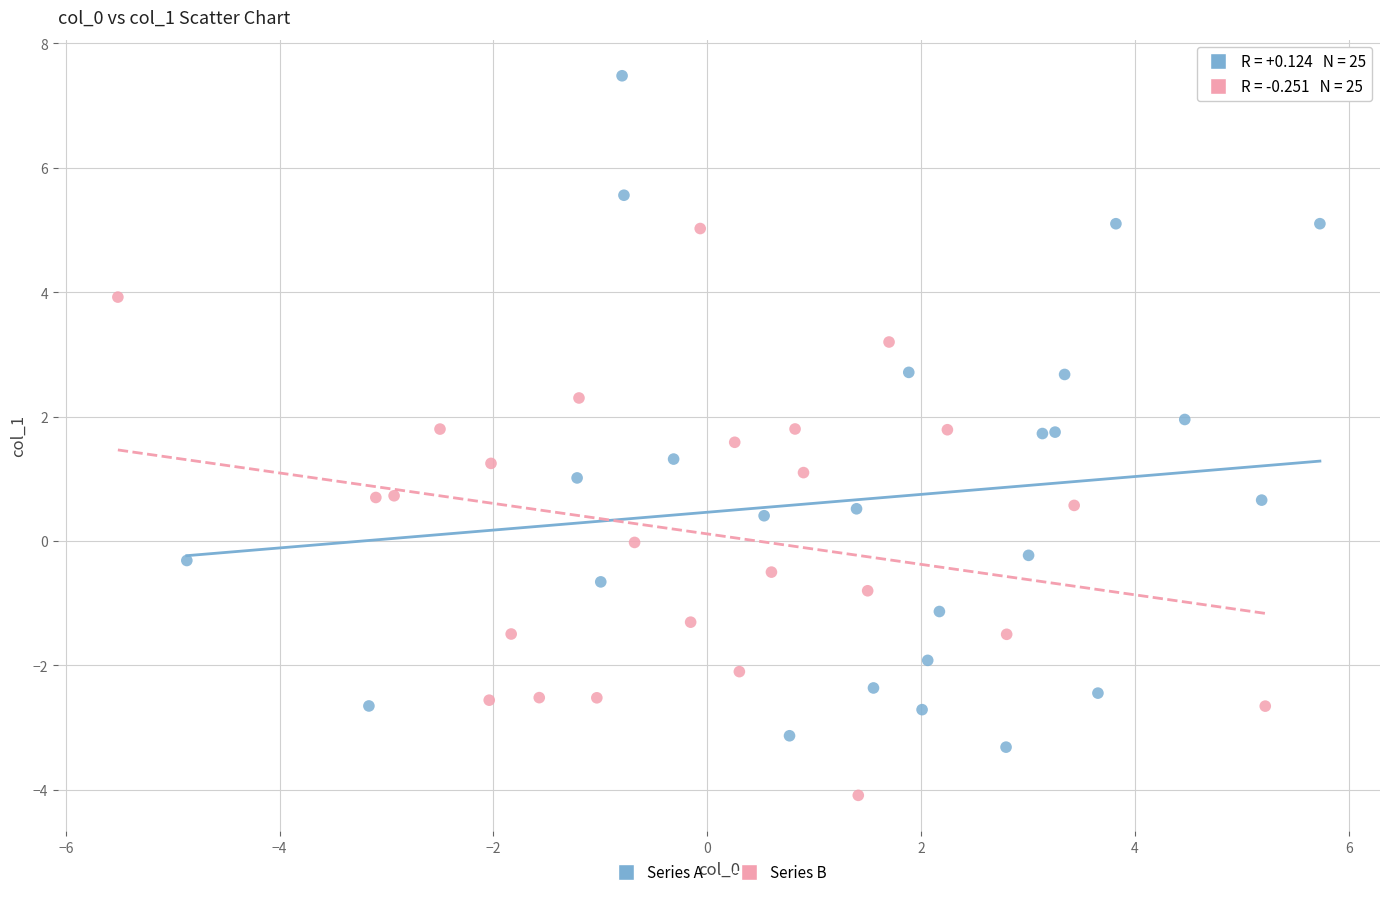

Which series has the widest spread of Y values?

Series A